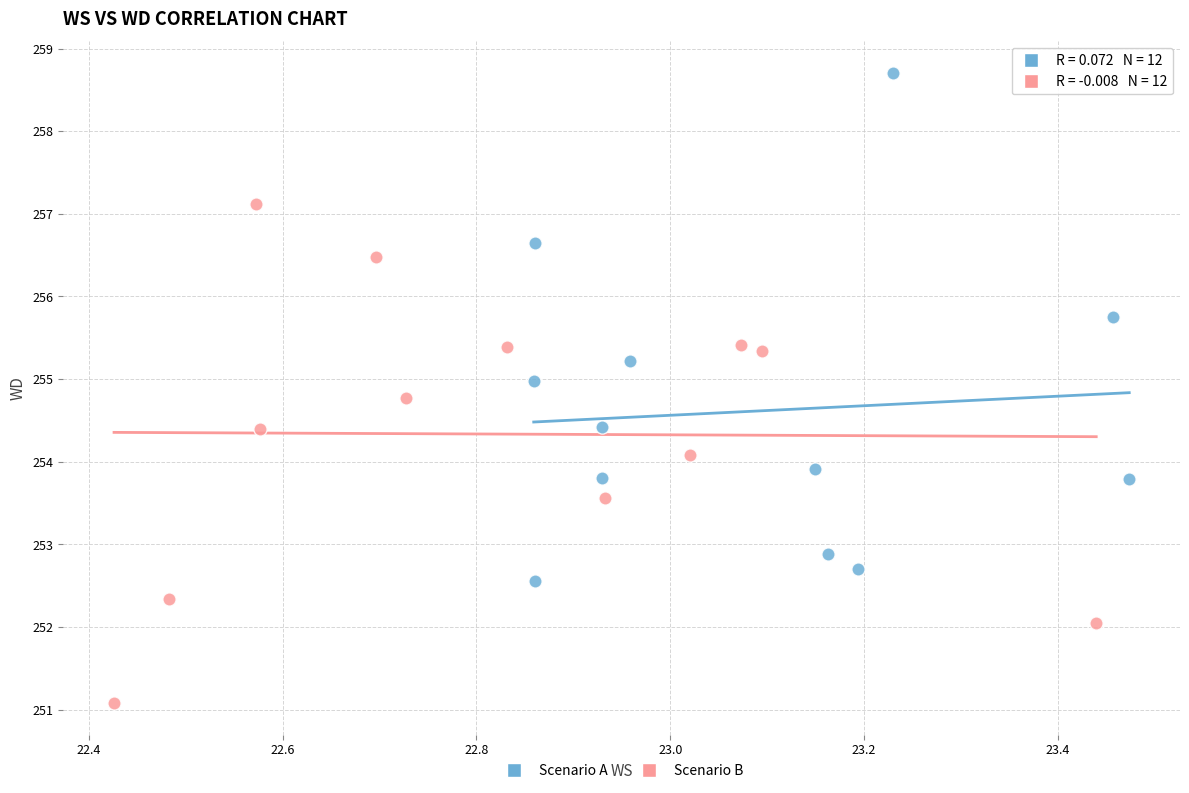

Which series contains the lowest Y value?

Scenario B